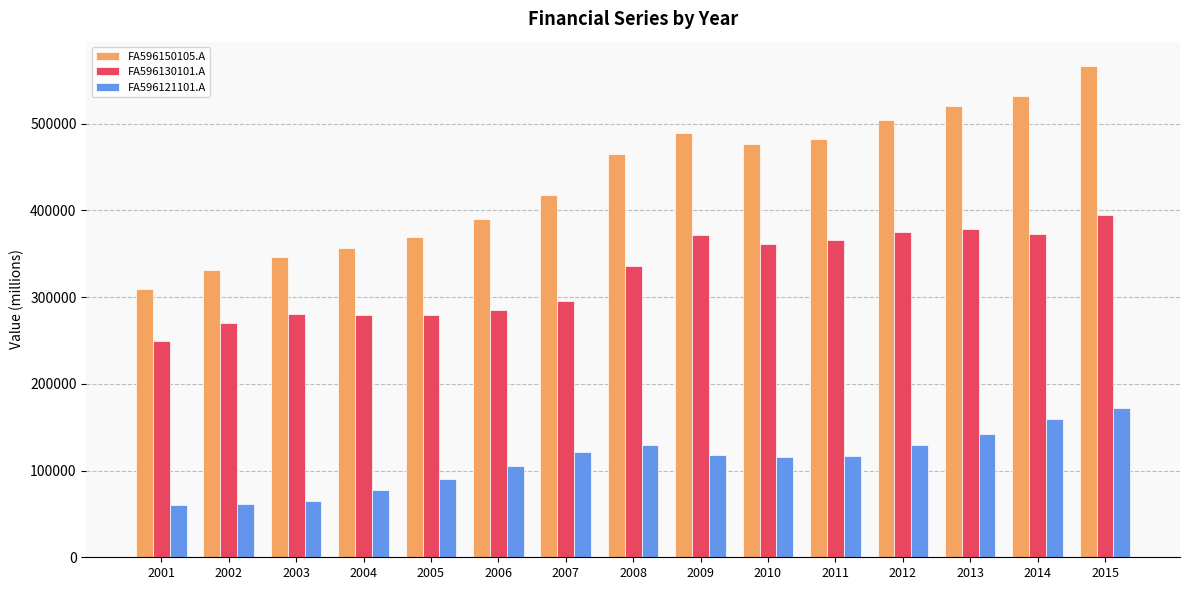

How many data points in FA596150105.A are less than 465128?

7